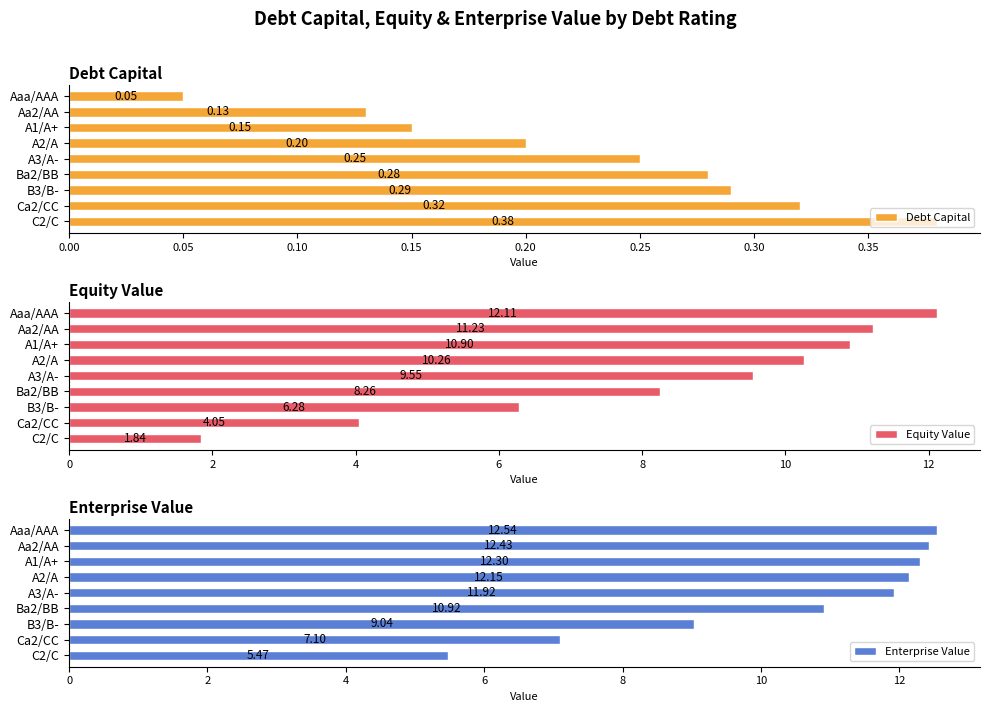

What is the value of the Equity Value bar at the 3rd from the left?

10.9